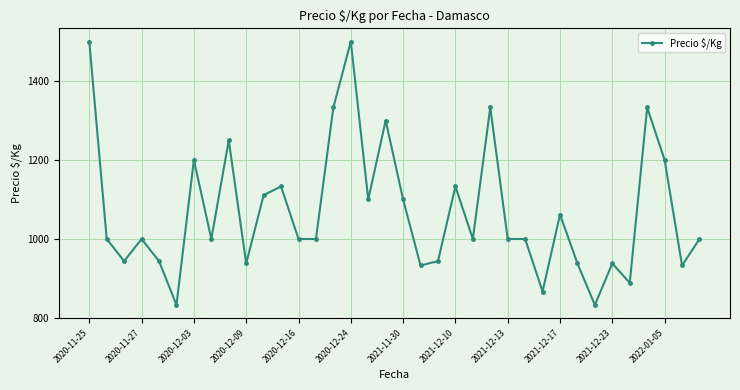

What is the value of the 23rd point from the left?

1000